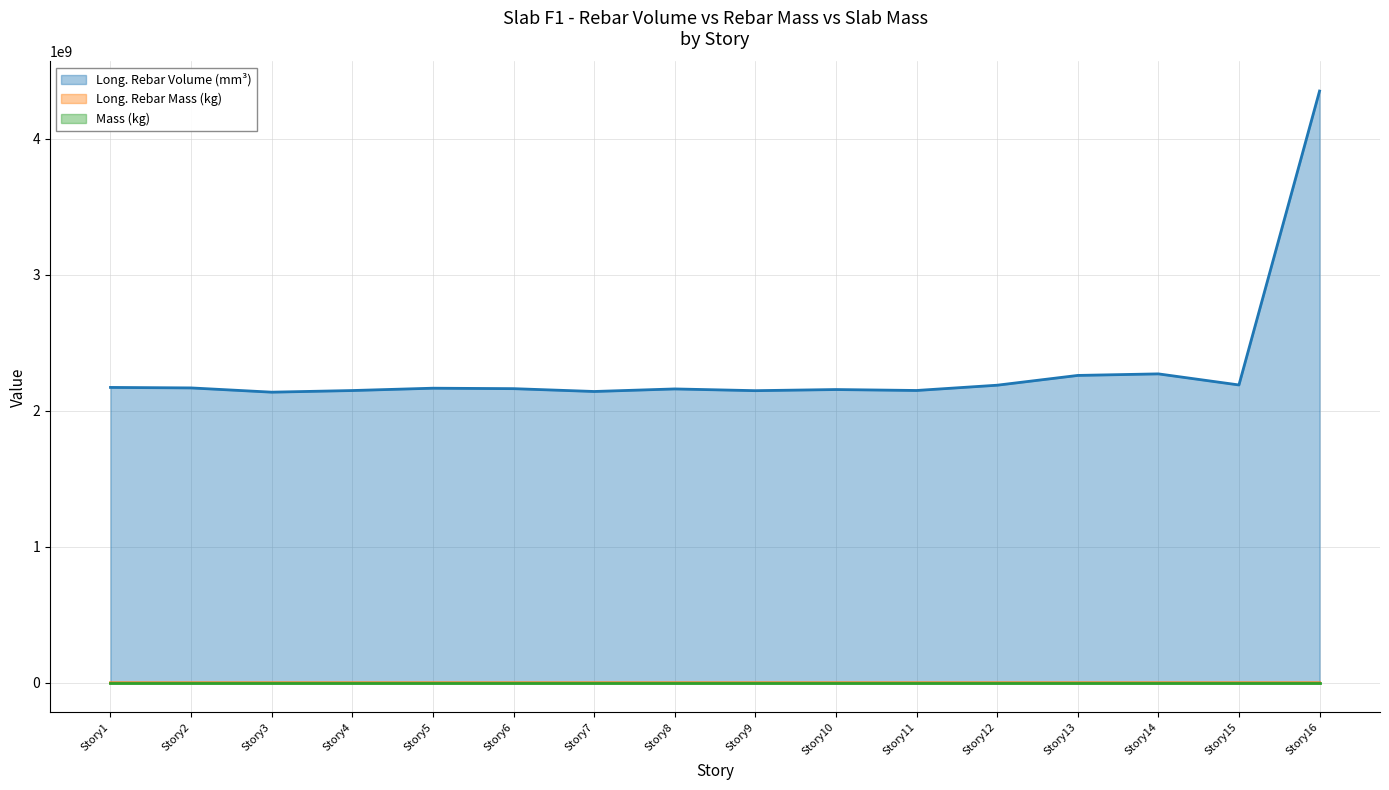

What is the difference between the maximum and second lowest values in the Long. Rebar Mass (kg) series?

17328.8